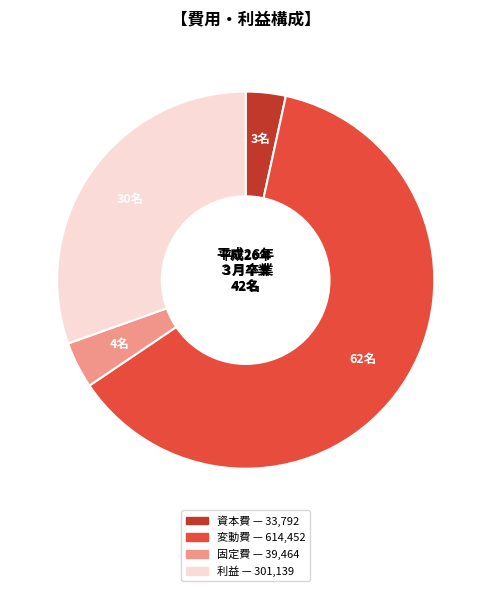

Does any single category account for the majority?

Yes